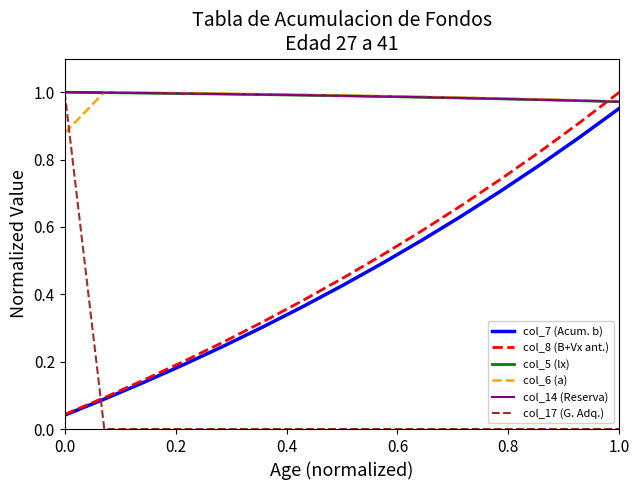

Does the chart have visible grid lines?

No